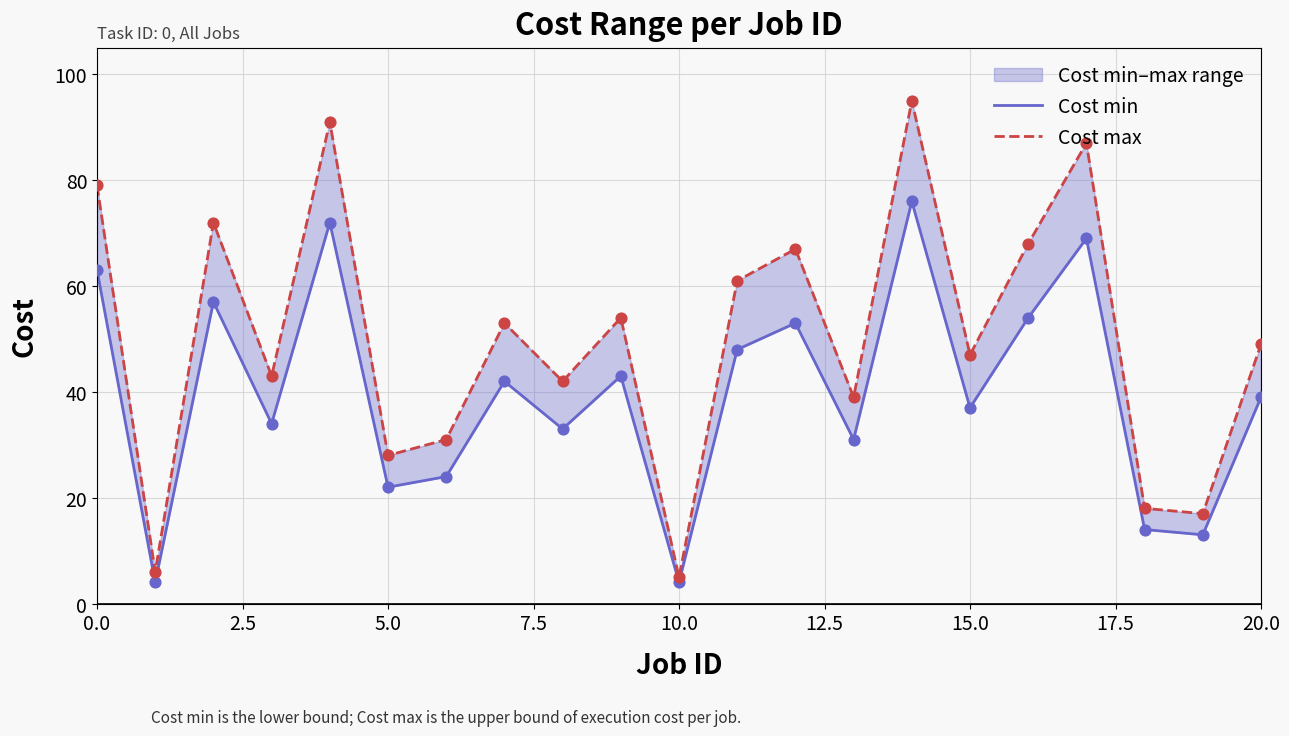

What is the total value across all series at 16?

122